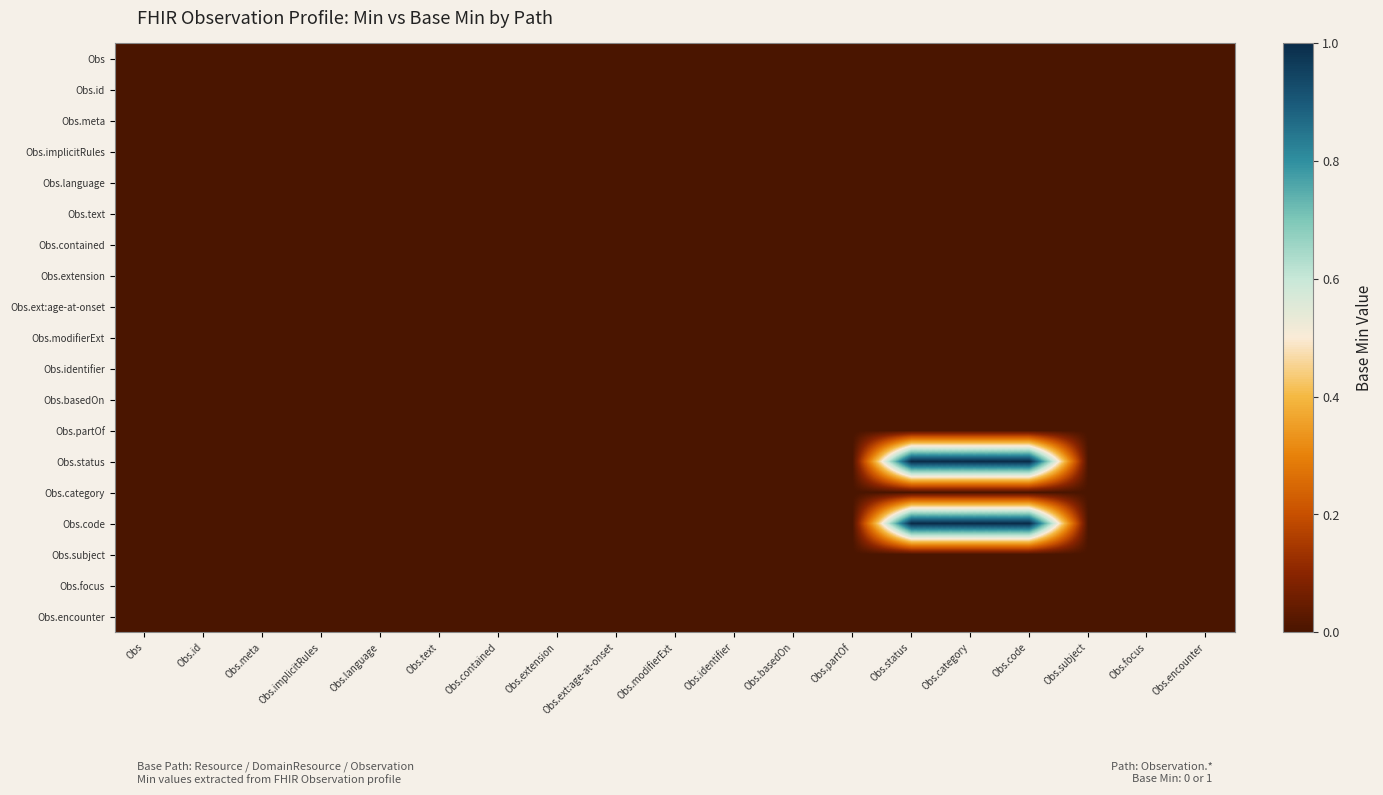

Reading left to right, extract all data points from this chart.

Obs: Obs=0	Obs.id=0	Obs.meta=0	Obs.implicitRules=0	Obs.language=0	Obs.text=0	Obs.contained=0	Obs.extension=0	Obs.ext:age-at-onset=0	Obs.modifierExt=0	Obs.identifier=0	Obs.basedOn=0	Obs.partOf=0	Obs.status=0	Obs.category=0	Obs.code=0	Obs.subject=0	Obs.focus=0	Obs.encounter=0
Obs.id: Obs=0	Obs.id=0	Obs.meta=0	Obs.implicitRules=0	Obs.language=0	Obs.text=0	Obs.contained=0	Obs.extension=0	Obs.ext:age-at-onset=0	Obs.modifierExt=0	Obs.identifier=0	Obs.basedOn=0	Obs.partOf=0	Obs.status=0	Obs.category=0	Obs.code=0	Obs.subject=0	Obs.focus=0	Obs.encounter=0
Obs.meta: Obs=0	Obs.id=0	Obs.meta=0	Obs.implicitRules=0	Obs.language=0	Obs.text=0	Obs.contained=0	Obs.extension=0	Obs.ext:age-at-onset=0	Obs.modifierExt=0	Obs.identifier=0	Obs.basedOn=0	Obs.partOf=0	Obs.status=0	Obs.category=0	Obs.code=0	Obs.subject=0	Obs.focus=0	Obs.encounter=0
Obs.implicitRules: Obs=0	Obs.id=0	Obs.meta=0	Obs.implicitRules=0	Obs.language=0	Obs.text=0	Obs.contained=0	Obs.extension=0	Obs.ext:age-at-onset=0	Obs.modifierExt=0	Obs.identifier=0	Obs.basedOn=0	Obs.partOf=0	Obs.status=0	Obs.category=0	Obs.code=0	Obs.subject=0	Obs.focus=0	Obs.encounter=0
Obs.language: Obs=0	Obs.id=0	Obs.meta=0	Obs.implicitRules=0	Obs.language=0	Obs.text=0	Obs.contained=0	Obs.extension=0	Obs.ext:age-at-onset=0	Obs.modifierExt=0	Obs.identifier=0	Obs.basedOn=0	Obs.partOf=0	Obs.status=0	Obs.category=0	Obs.code=0	Obs.subject=0	Obs.focus=0	Obs.encounter=0
Obs.text: Obs=0	Obs.id=0	Obs.meta=0	Obs.implicitRules=0	Obs.language=0	Obs.text=0	Obs.contained=0	Obs.extension=0	Obs.ext:age-at-onset=0	Obs.modifierExt=0	Obs.identifier=0	Obs.basedOn=0	Obs.partOf=0	Obs.status=0	Obs.category=0	Obs.code=0	Obs.subject=0	Obs.focus=0	Obs.encounter=0
Obs.contained: Obs=0	Obs.id=0	Obs.meta=0	Obs.implicitRules=0	Obs.language=0	Obs.text=0	Obs.contained=0	Obs.extension=0	Obs.ext:age-at-onset=0	Obs.modifierExt=0	Obs.identifier=0	Obs.basedOn=0	Obs.partOf=0	Obs.status=0	Obs.category=0	Obs.code=0	Obs.subject=0	Obs.focus=0	Obs.encounter=0
Obs.extension: Obs=0	Obs.id=0	Obs.meta=0	Obs.implicitRules=0	Obs.language=0	Obs.text=0	Obs.contained=0	Obs.extension=0	Obs.ext:age-at-onset=0	Obs.modifierExt=0	Obs.identifier=0	Obs.basedOn=0	Obs.partOf=0	Obs.status=0	Obs.category=0	Obs.code=0	Obs.subject=0	Obs.focus=0	Obs.encounter=0
Obs.ext:age-at-onset: Obs=0	Obs.id=0	Obs.meta=0	Obs.implicitRules=0	Obs.language=0	Obs.text=0	Obs.contained=0	Obs.extension=0	Obs.ext:age-at-onset=0	Obs.modifierExt=0	Obs.identifier=0	Obs.basedOn=0	Obs.partOf=0	Obs.status=0	Obs.category=0	Obs.code=0	Obs.subject=0	Obs.focus=0	Obs.encounter=0
Obs.modifierExt: Obs=0	Obs.id=0	Obs.meta=0	Obs.implicitRules=0	Obs.language=0	Obs.text=0	Obs.contained=0	Obs.extension=0	Obs.ext:age-at-onset=0	Obs.modifierExt=0	Obs.identifier=0	Obs.basedOn=0	Obs.partOf=0	Obs.status=0	Obs.category=0	Obs.code=0	Obs.subject=0	Obs.focus=0	Obs.encounter=0
Obs.identifier: Obs=0	Obs.id=0	Obs.meta=0	Obs.implicitRules=0	Obs.language=0	Obs.text=0	Obs.contained=0	Obs.extension=0	Obs.ext:age-at-onset=0	Obs.modifierExt=0	Obs.identifier=0	Obs.basedOn=0	Obs.partOf=0	Obs.status=0	Obs.category=0	Obs.code=0	Obs.subject=0	Obs.focus=0	Obs.encounter=0
Obs.basedOn: Obs=0	Obs.id=0	Obs.meta=0	Obs.implicitRules=0	Obs.language=0	Obs.text=0	Obs.contained=0	Obs.extension=0	Obs.ext:age-at-onset=0	Obs.modifierExt=0	Obs.identifier=0	Obs.basedOn=0	Obs.partOf=0	Obs.status=0	Obs.category=0	Obs.code=0	Obs.subject=0	Obs.focus=0	Obs.encounter=0
Obs.partOf: Obs=0	Obs.id=0	Obs.meta=0	Obs.implicitRules=0	Obs.language=0	Obs.text=0	Obs.contained=0	Obs.extension=0	Obs.ext:age-at-onset=0	Obs.modifierExt=0	Obs.identifier=0	Obs.basedOn=0	Obs.partOf=0	Obs.status=0	Obs.category=0	Obs.code=0	Obs.subject=0	Obs.focus=0	Obs.encounter=0
Obs.status: Obs=0	Obs.id=0	Obs.meta=0	Obs.implicitRules=0	Obs.language=0	Obs.text=0	Obs.contained=0	Obs.extension=0	Obs.ext:age-at-onset=0	Obs.modifierExt=0	Obs.identifier=0	Obs.basedOn=0	Obs.partOf=0	Obs.status=1	Obs.category=1	Obs.code=1	Obs.subject=0	Obs.focus=0	Obs.encounter=0
Obs.category: Obs=0	Obs.id=0	Obs.meta=0	Obs.implicitRules=0	Obs.language=0	Obs.text=0	Obs.contained=0	Obs.extension=0	Obs.ext:age-at-onset=0	Obs.modifierExt=0	Obs.identifier=0	Obs.basedOn=0	Obs.partOf=0	Obs.status=0	Obs.category=0	Obs.code=0	Obs.subject=0	Obs.focus=0	Obs.encounter=0
Obs.code: Obs=0	Obs.id=0	Obs.meta=0	Obs.implicitRules=0	Obs.language=0	Obs.text=0	Obs.contained=0	Obs.extension=0	Obs.ext:age-at-onset=0	Obs.modifierExt=0	Obs.identifier=0	Obs.basedOn=0	Obs.partOf=0	Obs.status=1	Obs.category=1	Obs.code=1	Obs.subject=0	Obs.focus=0	Obs.encounter=0
Obs.subject: Obs=0	Obs.id=0	Obs.meta=0	Obs.implicitRules=0	Obs.language=0	Obs.text=0	Obs.contained=0	Obs.extension=0	Obs.ext:age-at-onset=0	Obs.modifierExt=0	Obs.identifier=0	Obs.basedOn=0	Obs.partOf=0	Obs.status=0	Obs.category=0	Obs.code=0	Obs.subject=0	Obs.focus=0	Obs.encounter=0
Obs.focus: Obs=0	Obs.id=0	Obs.meta=0	Obs.implicitRules=0	Obs.language=0	Obs.text=0	Obs.contained=0	Obs.extension=0	Obs.ext:age-at-onset=0	Obs.modifierExt=0	Obs.identifier=0	Obs.basedOn=0	Obs.partOf=0	Obs.status=0	Obs.category=0	Obs.code=0	Obs.subject=0	Obs.focus=0	Obs.encounter=0
Obs.encounter: Obs=0	Obs.id=0	Obs.meta=0	Obs.implicitRules=0	Obs.language=0	Obs.text=0	Obs.contained=0	Obs.extension=0	Obs.ext:age-at-onset=0	Obs.modifierExt=0	Obs.identifier=0	Obs.basedOn=0	Obs.partOf=0	Obs.status=0	Obs.category=0	Obs.code=0	Obs.subject=0	Obs.focus=0	Obs.encounter=0